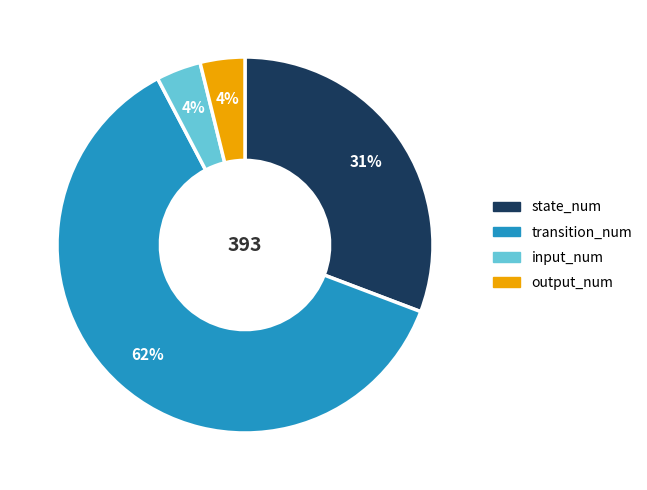

Which has a higher value, output_num or transition_num?

transition_num